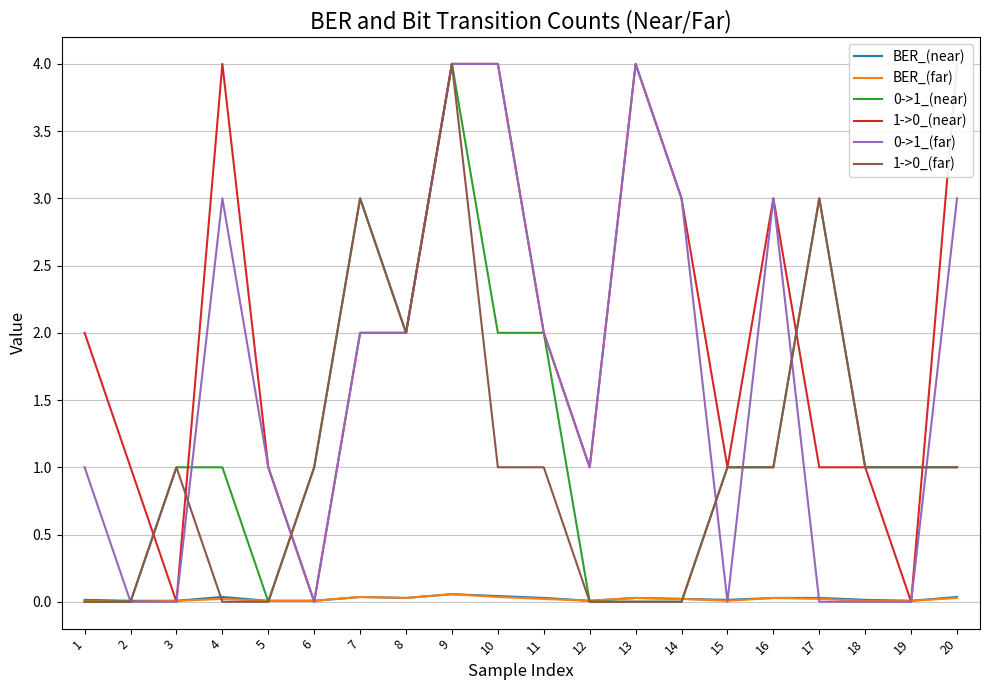

True or false: BER_(far) and 0->1_(near) intersect in this chart.

True